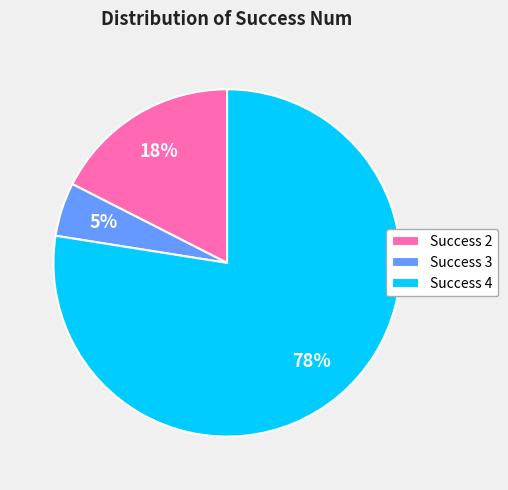

To the nearest percent, what is the difference between the largest and smallest slice percentages?

72%